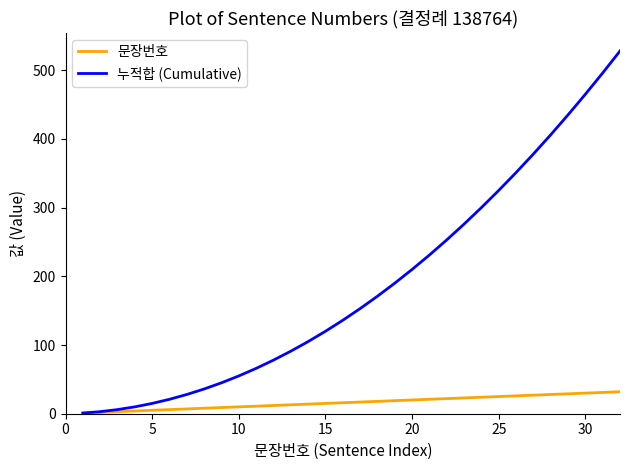

Which series has the largest total across all categories?

누적합 (Cumulative)